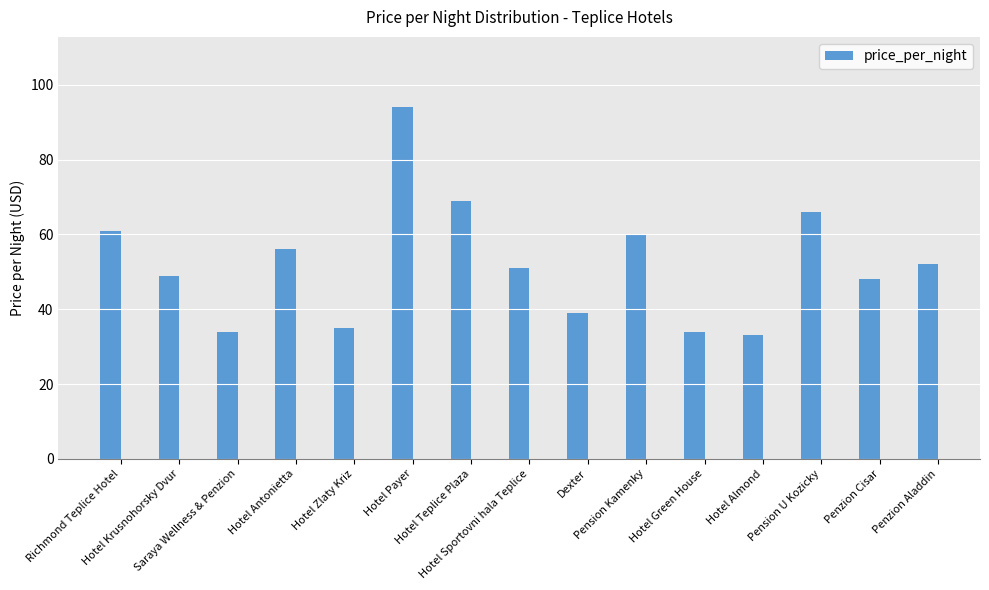

What is the average value?

52